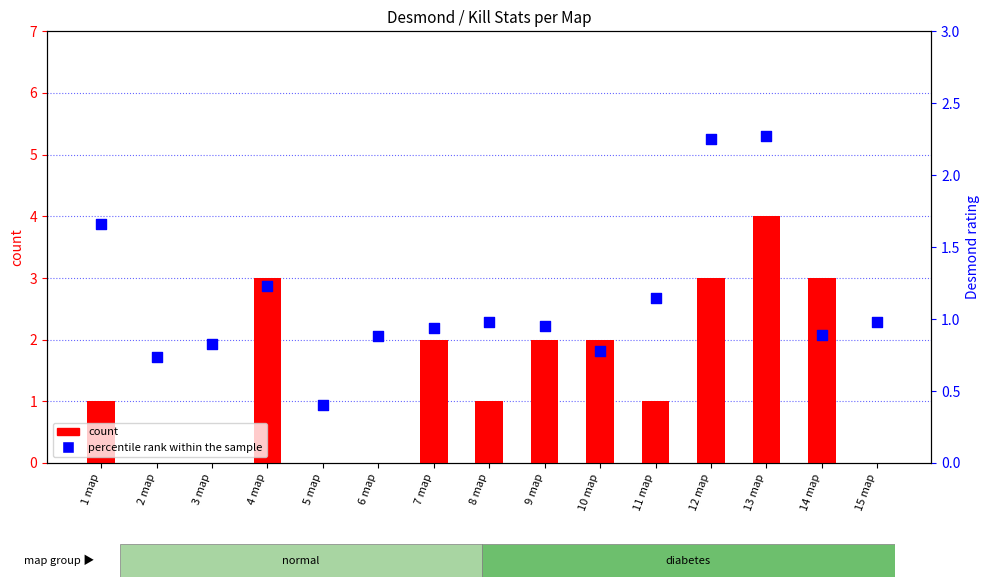

Which series reaches the maximum Y coordinate?

count